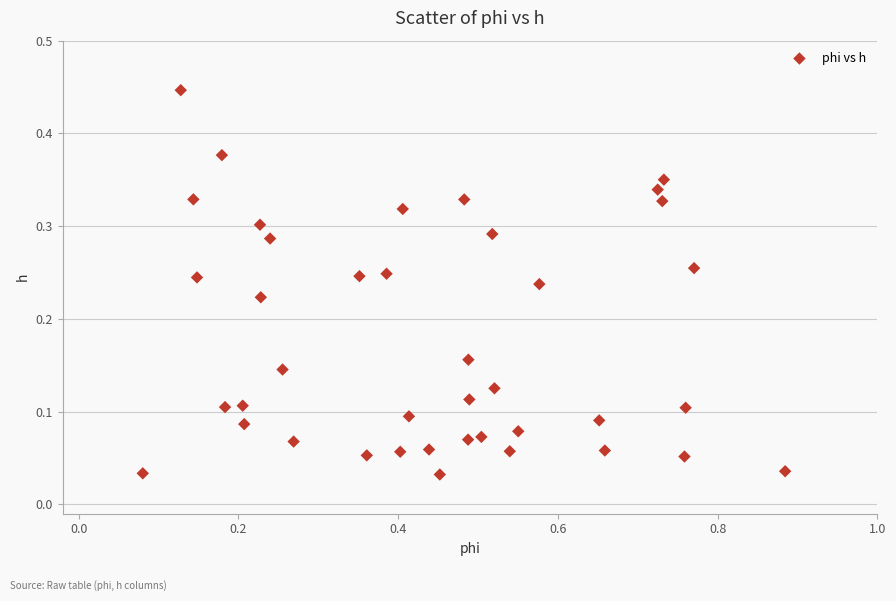

What is the range of X values (max minus min)?

0.8